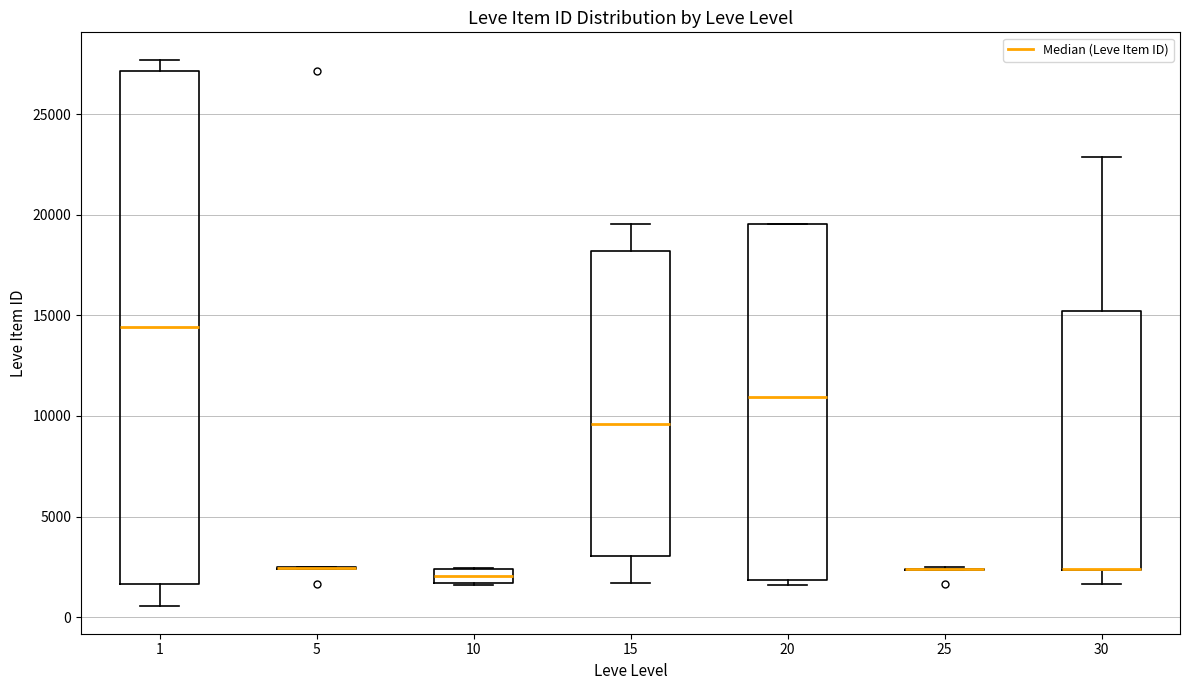

Comparing the boxes themselves (not the whiskers), which one is the tallest?

1